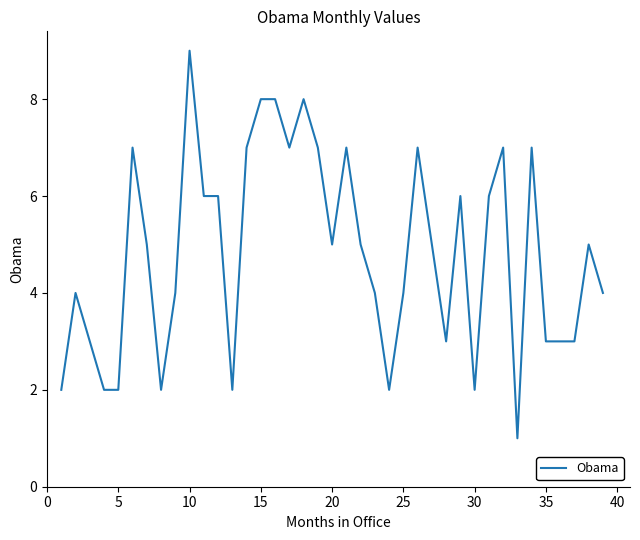

What is the greatest value displayed?

9